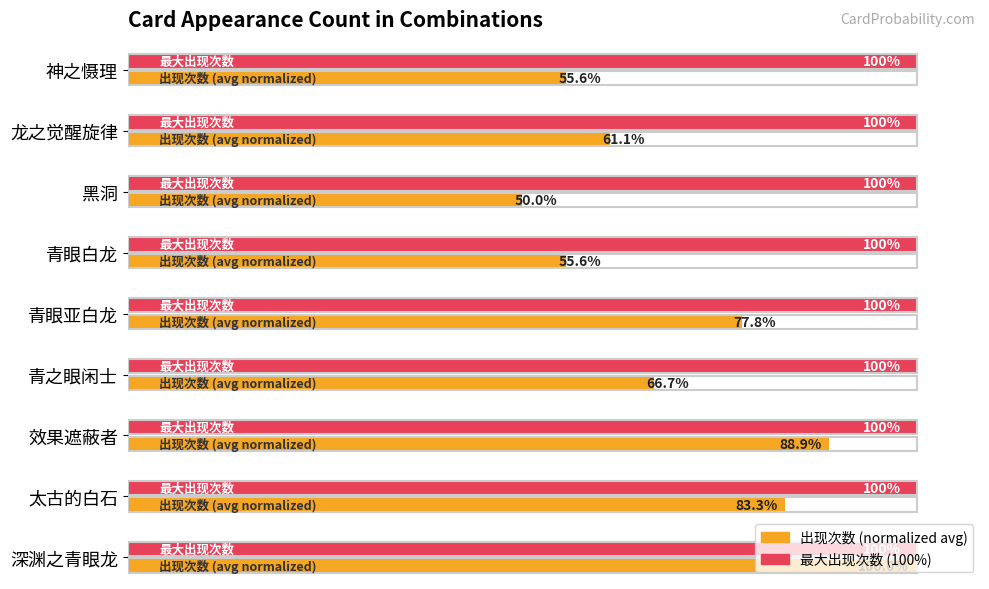

Which category has the lowest value across all series?

黑洞